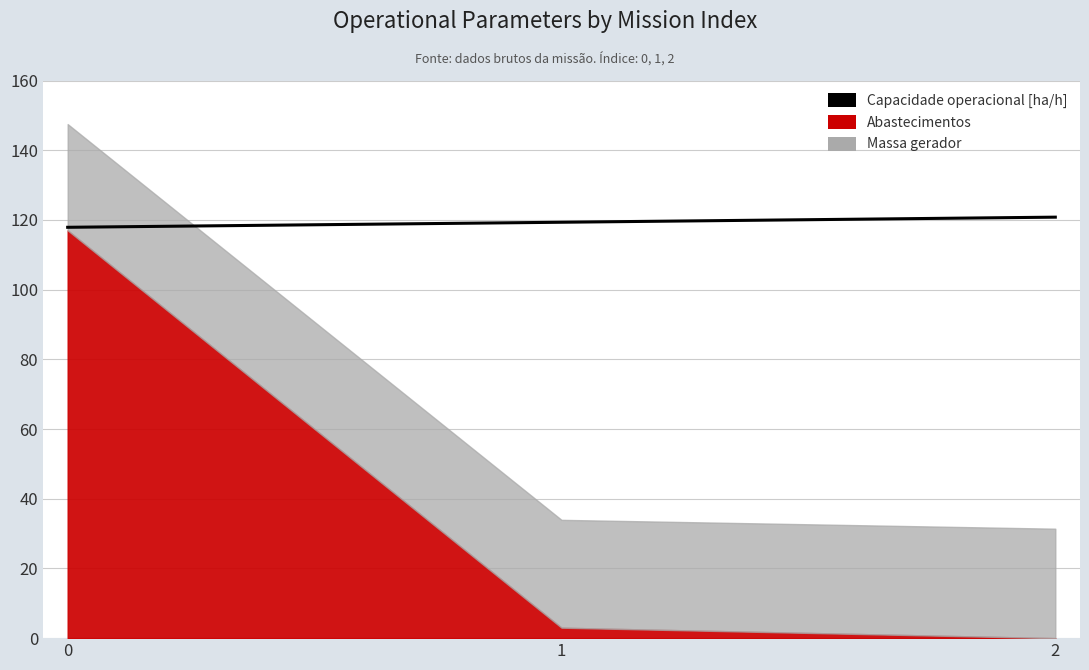

List the labels in order of value, largest first.

2, 1, 0